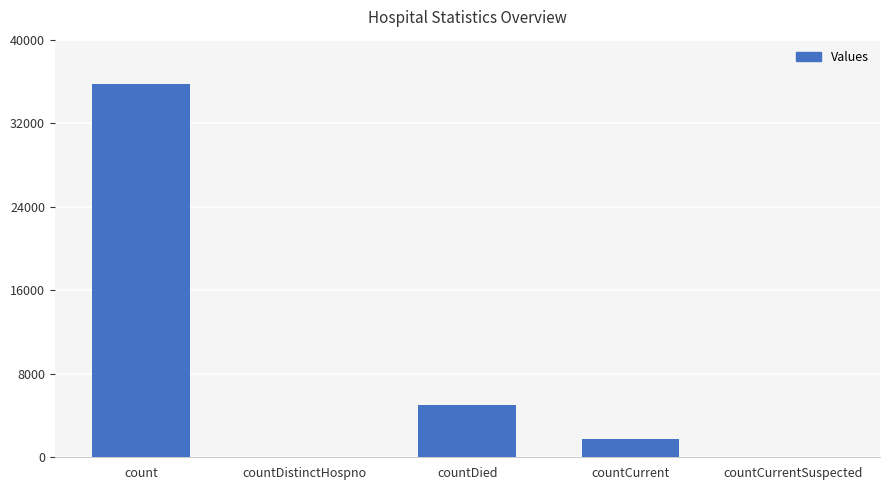

Which label corresponds to the largest value in the chart?

count